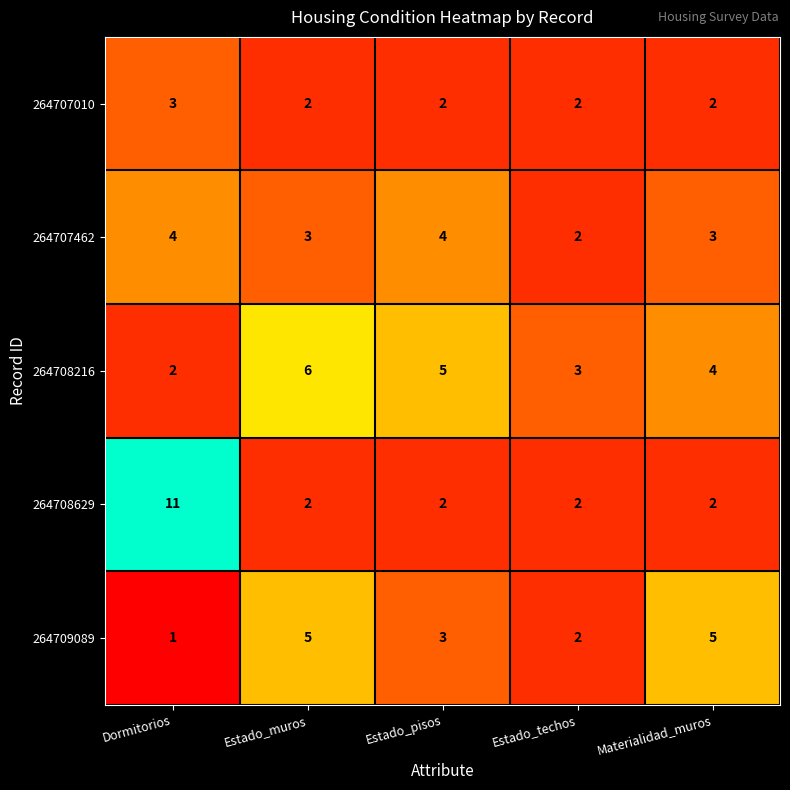

Reading left to right, what are all the values shown in this chart?

264707010: 3	2	2	2	2
264707462: 4	3	4	2	3
264708216: 2	6	5	3	4
264708629: 11	2	2	2	2
264709089: 1	5	3	2	5